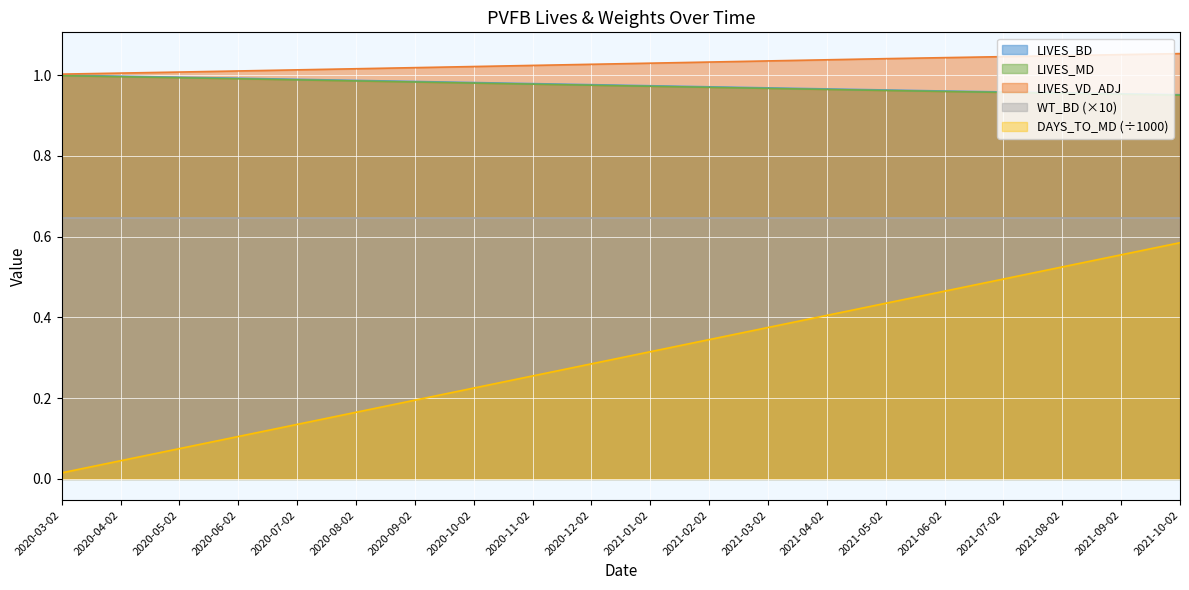

Is it true that WT_BD (×10) equals 0.9 at 2020-07-02?

False